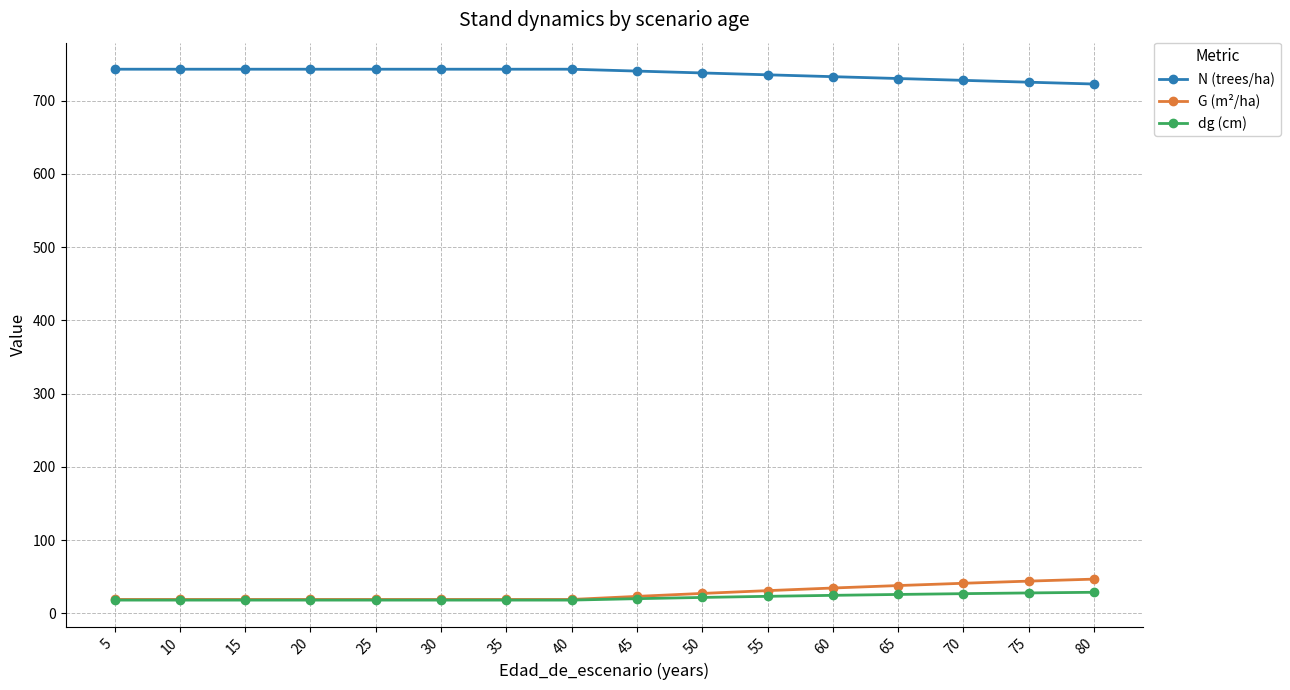

True or false: G (m²/ha) and N (trees/ha) intersect in this chart.

False